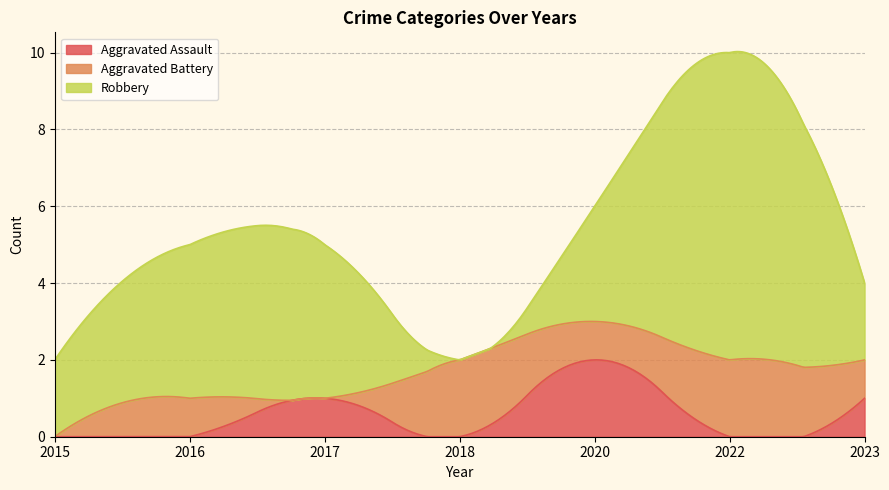

What are all the series names shown in the legend?

Aggravated Assault, Aggravated Battery, Robbery